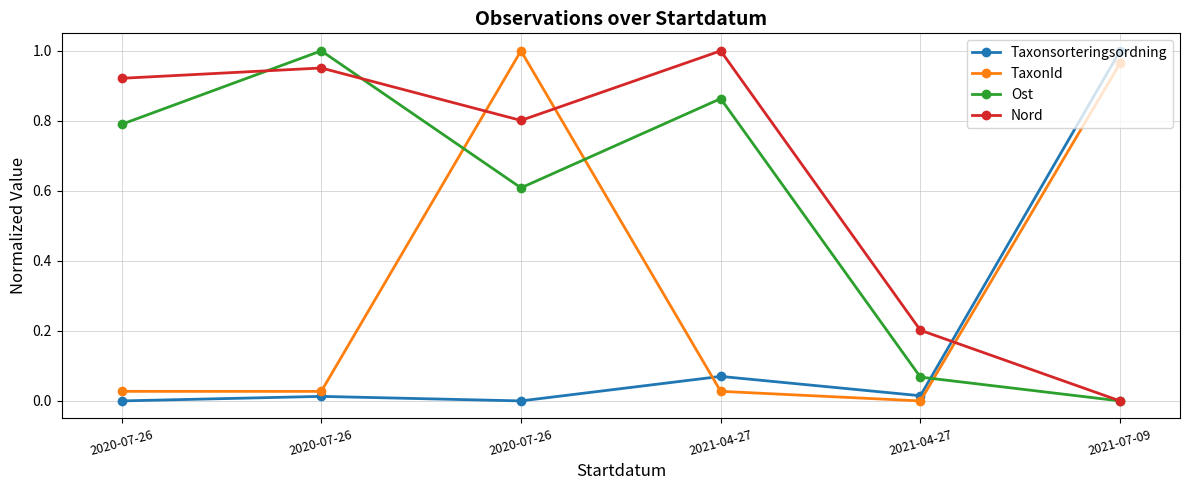

Which series has the largest total across all categories?

Nord